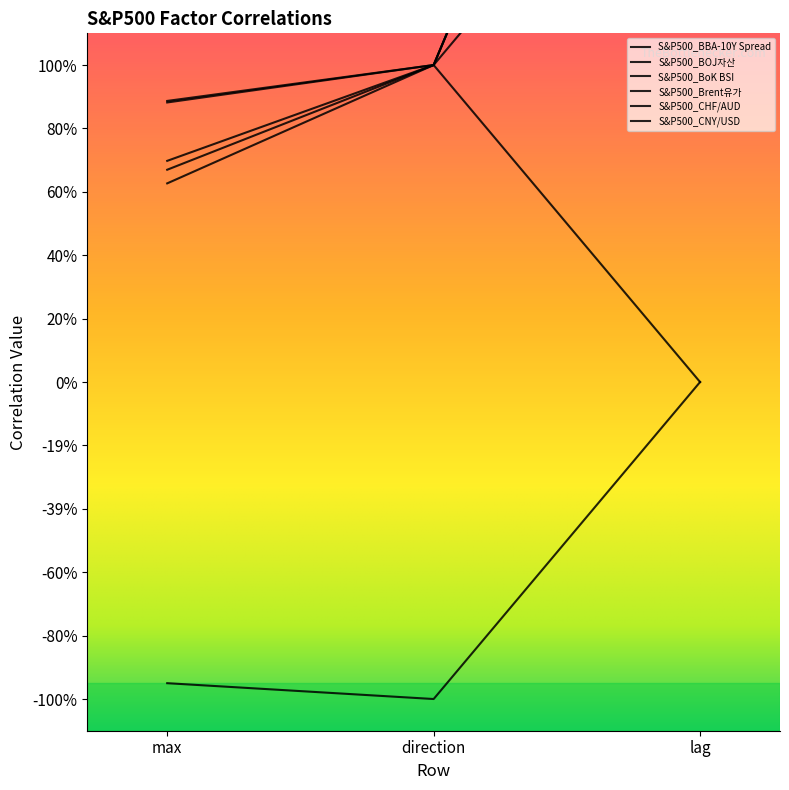

How many distinct data groups are displayed?

6